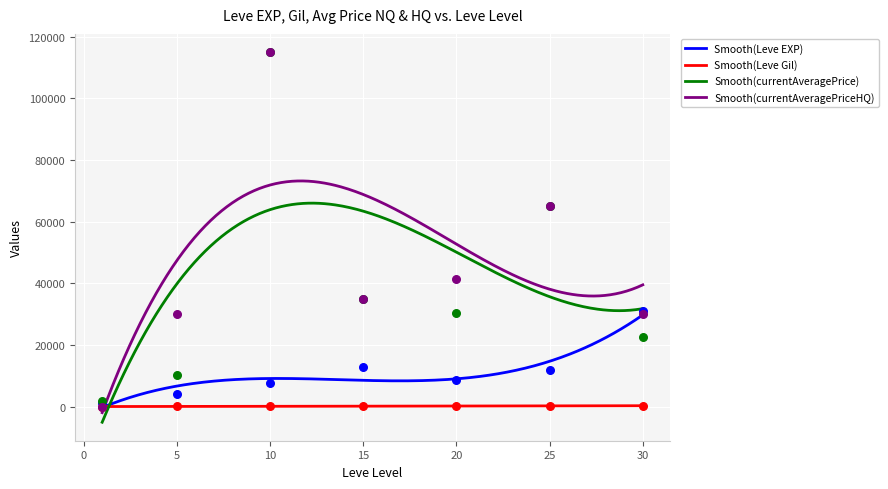

Which series has the largest total across all categories?

currentAveragePriceHQ